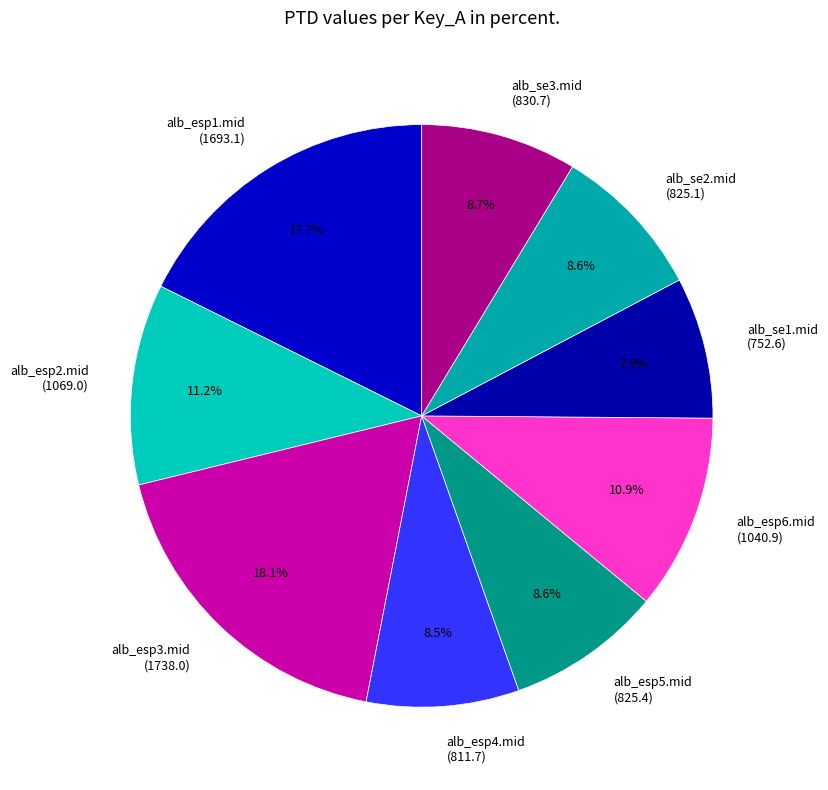

To the nearest percent, what portion does alb_esp3.mid represent?

18%